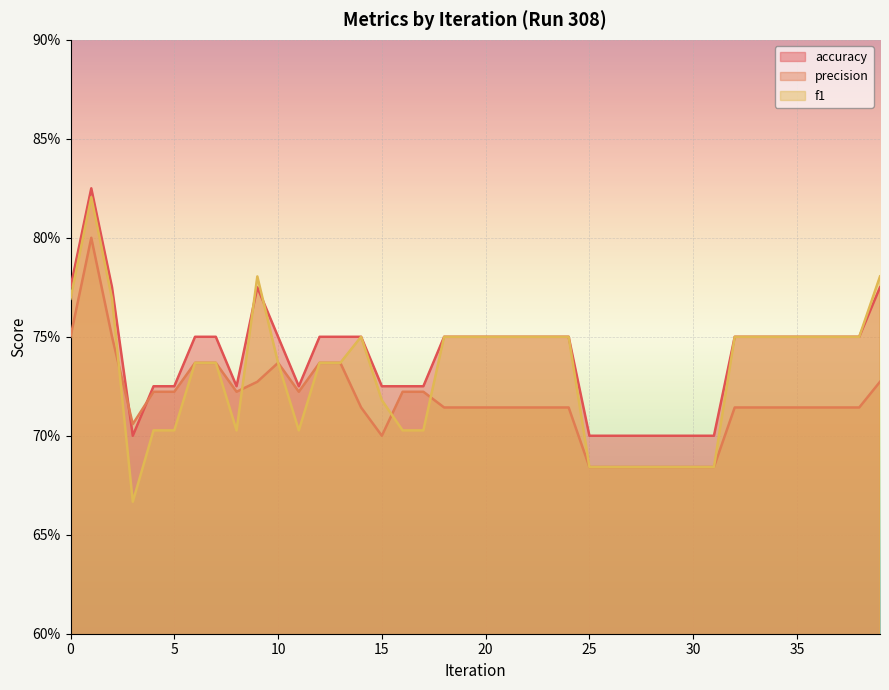

What is the value of the precision point at the 28th from the left?

0.7